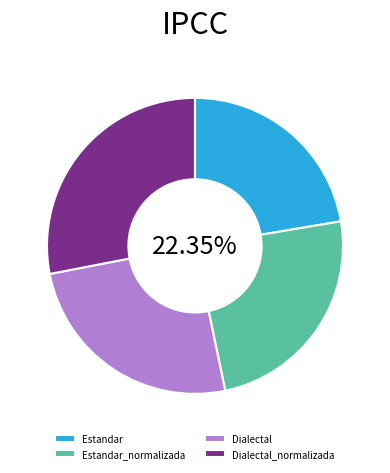

Is it true that Estandar is 12% of the pie?

False